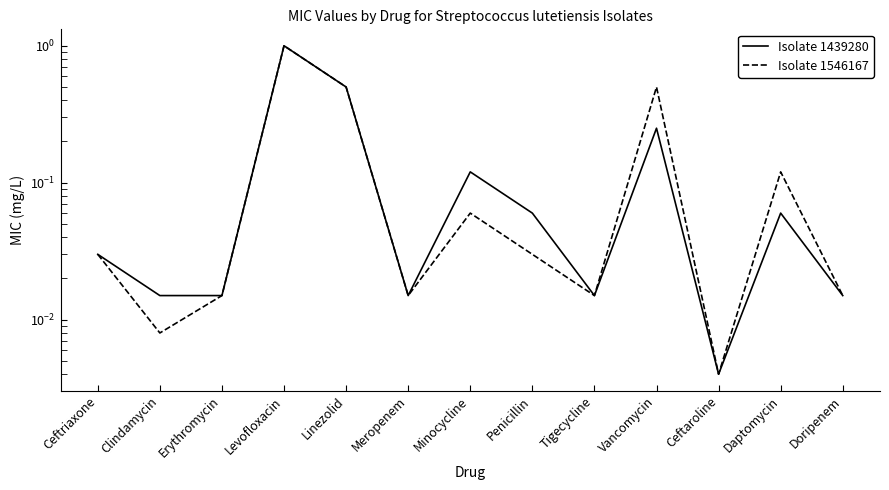

Is this an area chart (filled region under the line)?

No